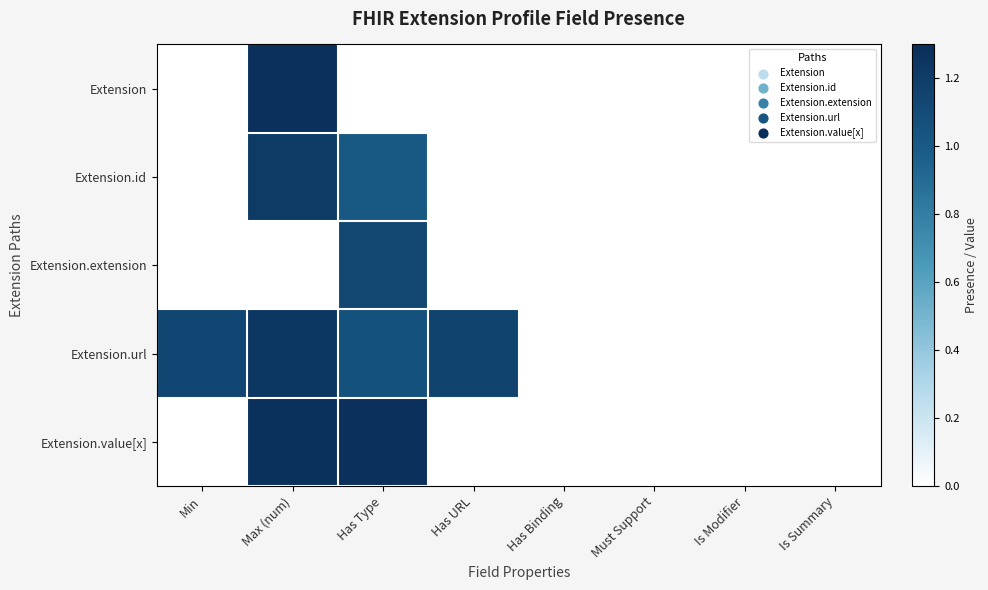

Rank the series at Has Binding from lowest to highest value.

Extension, Extension.id, Extension.extension, Extension.url, Extension.value[x]